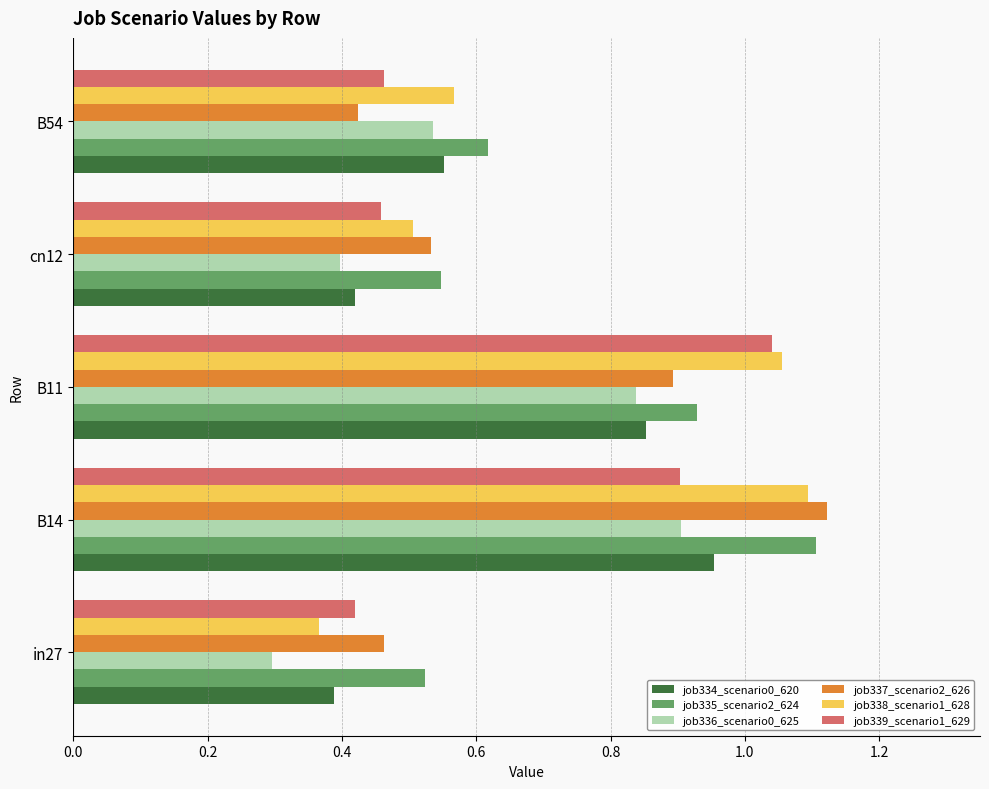

At which category is the sum across all series the highest?

B14